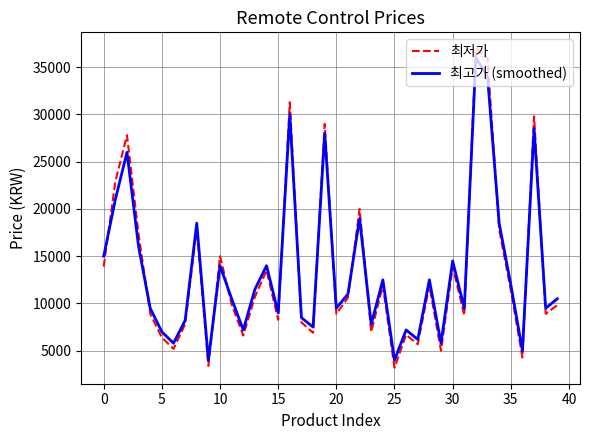

What is the minimum value for 최저가?

3200